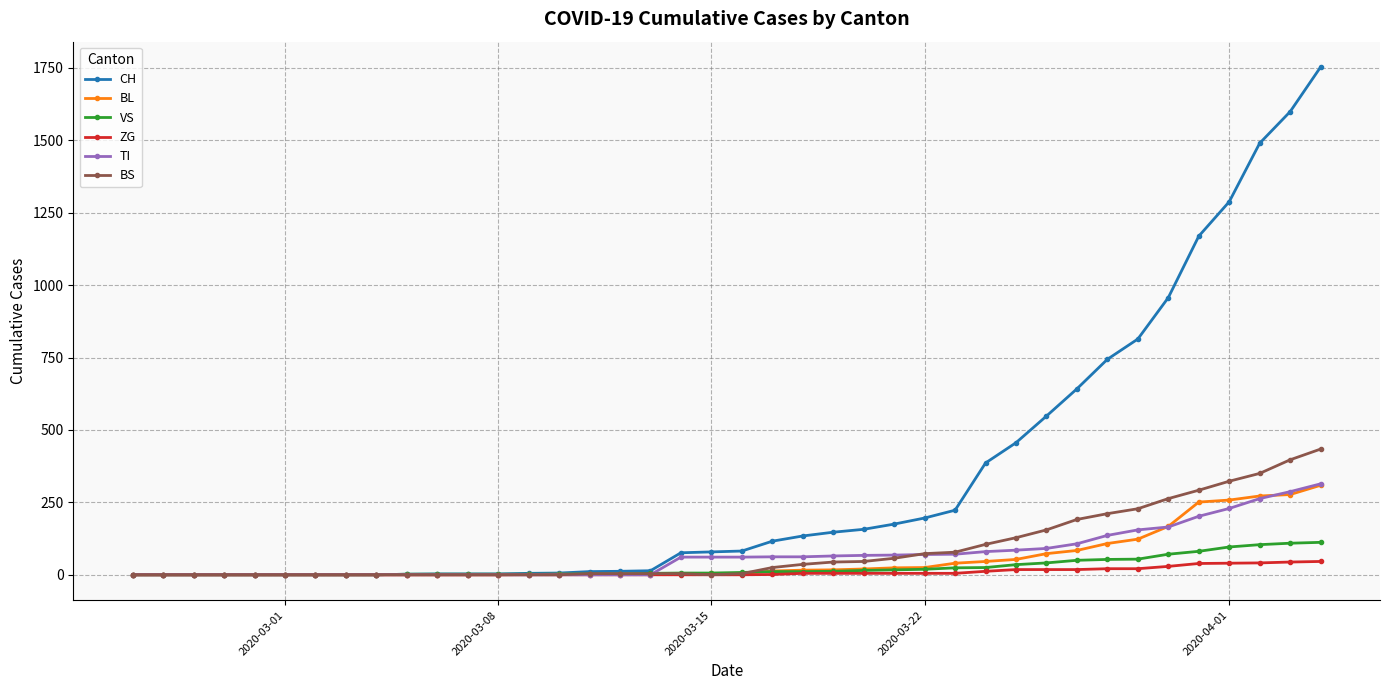

Which series has the widest spread of values?

CH